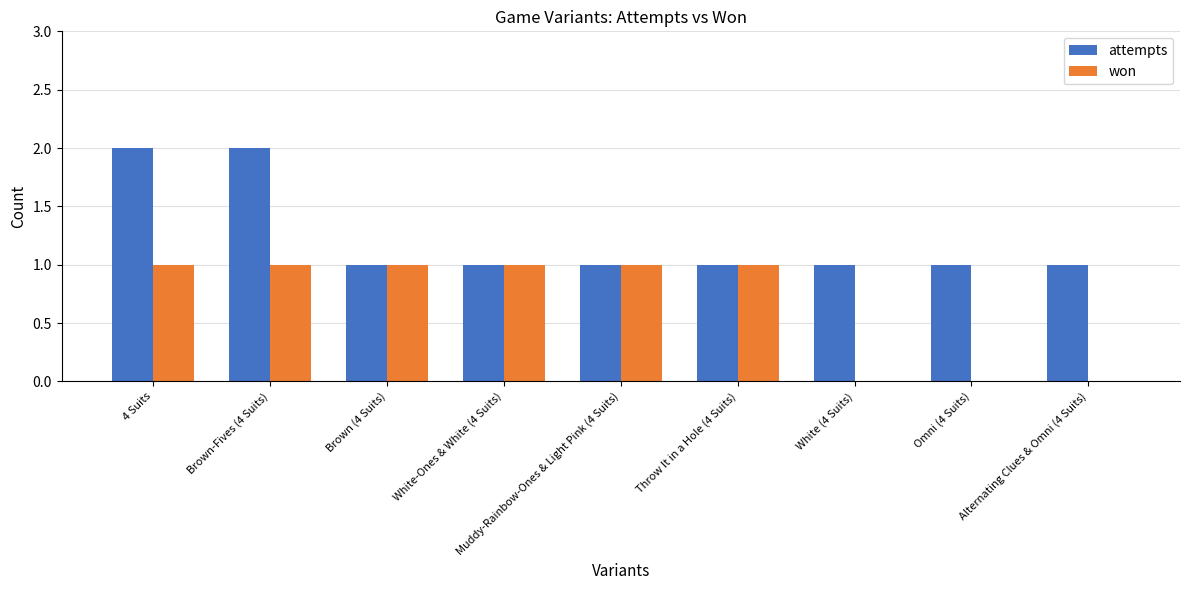

What is the sum of the won values at Omni (4 Suits) and White-Ones & White (4 Suits)?

1